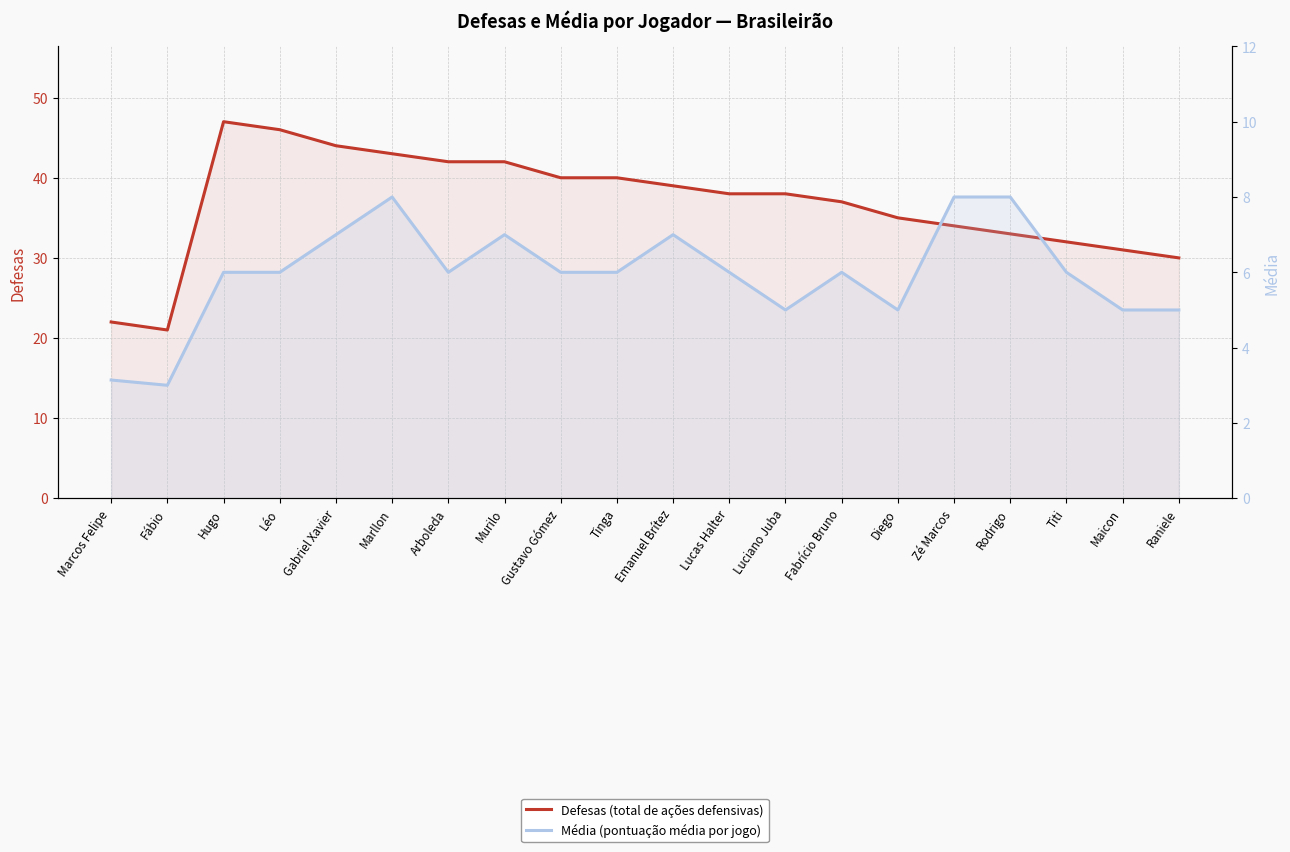

True or false: Média (pontuação média por jogo) has a value of 9.9 at Hugo.

False